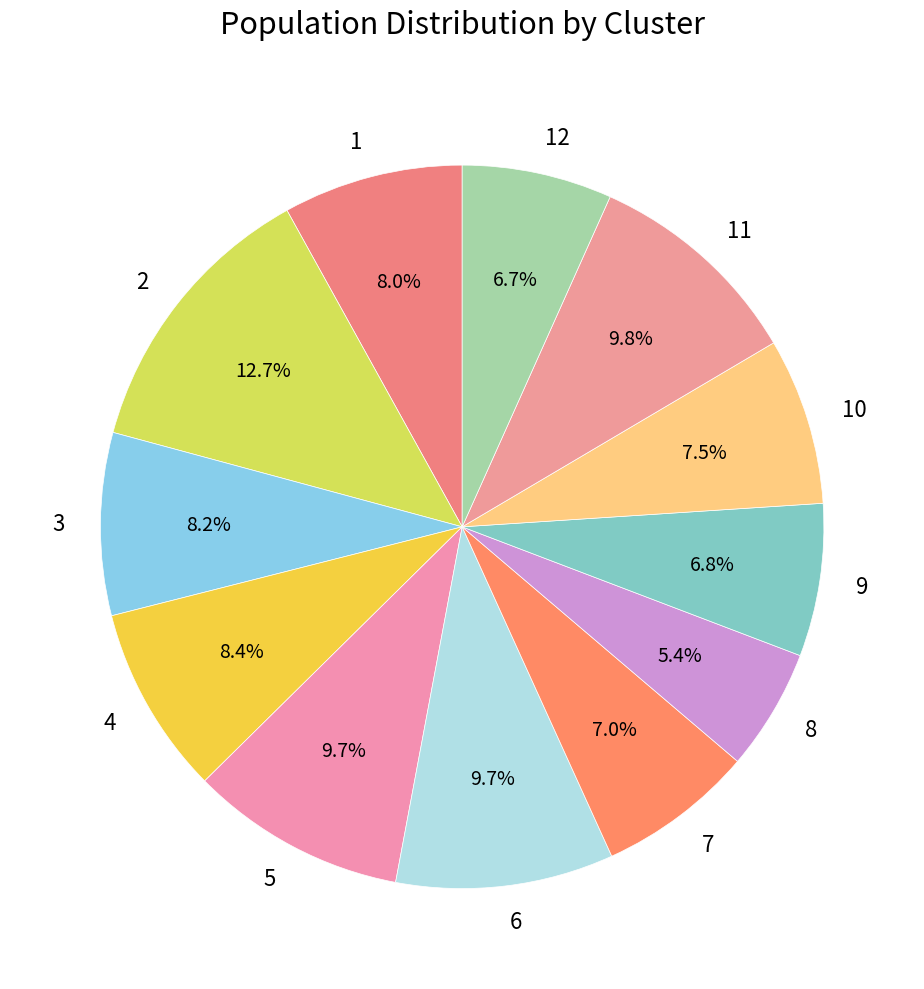

Which category has the smallest portion of the pie?

8